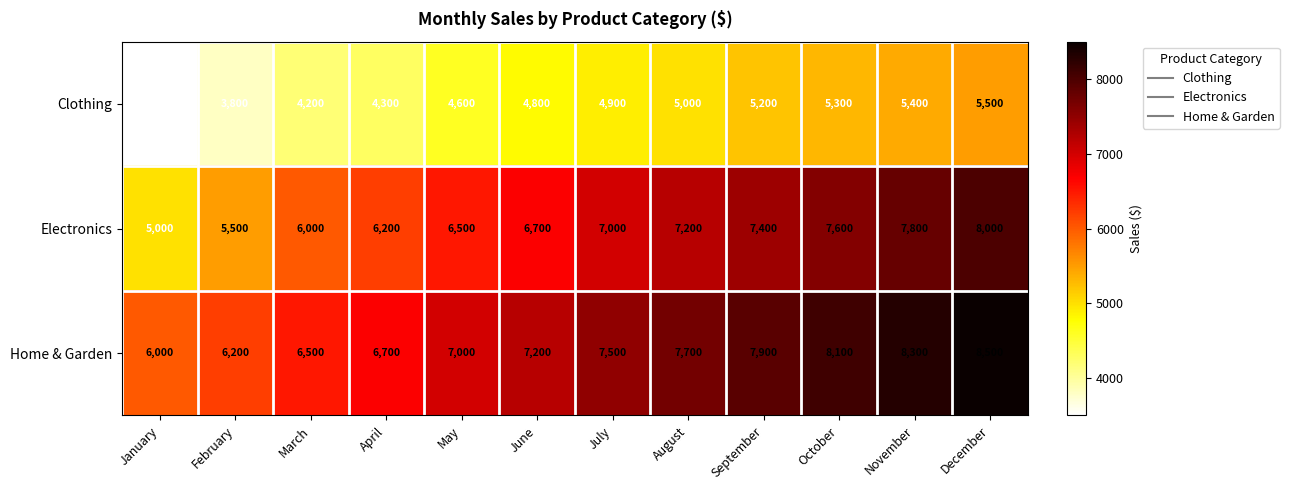

Is it true that Electronics equals 7000 at July?

True